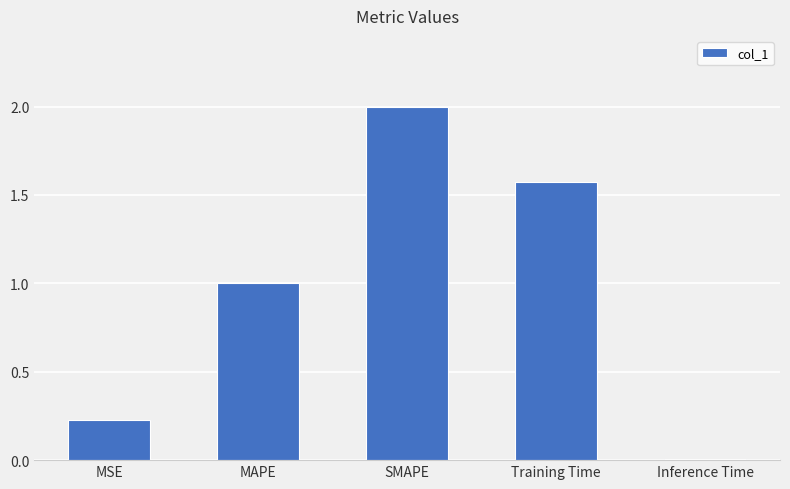

Is it true that the value at MAPE is 1.7?

False